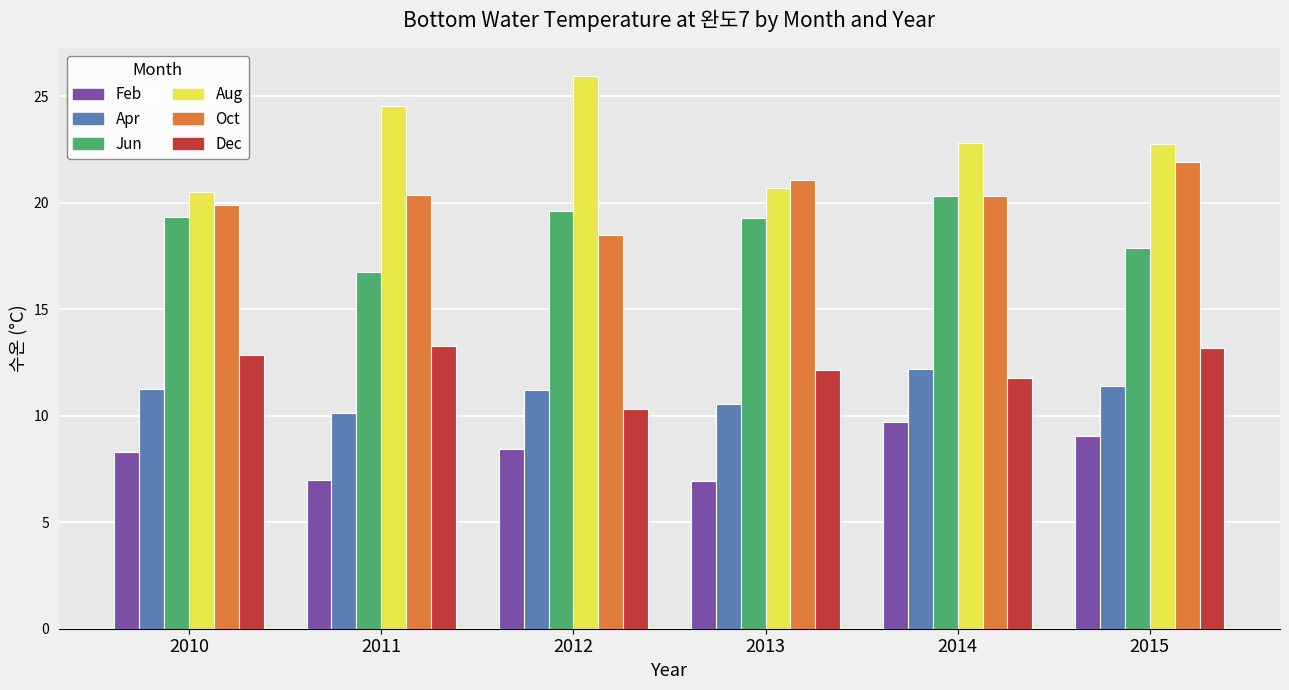

What is the highest value of the Jun series?

20.3